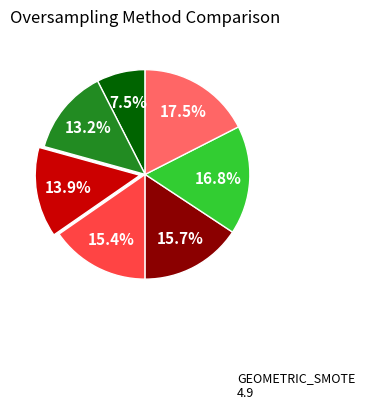

Is there a majority slice in this chart?

No